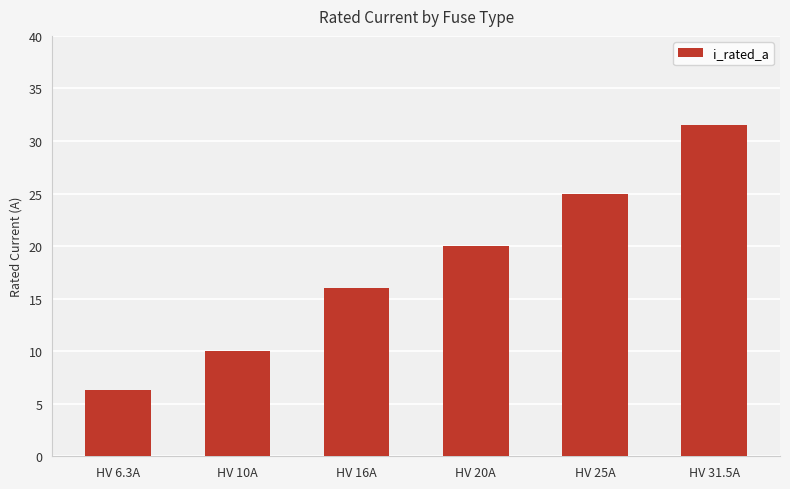

What is the approximate value at HV 16A?

16.0